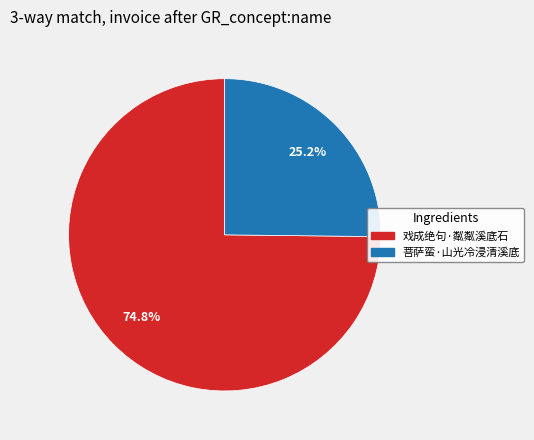

Combined, what portion of the pie is 菩萨蛮·山光冷浸清溪底 and 戏成绝句·粼粼溪底石?

100.0%